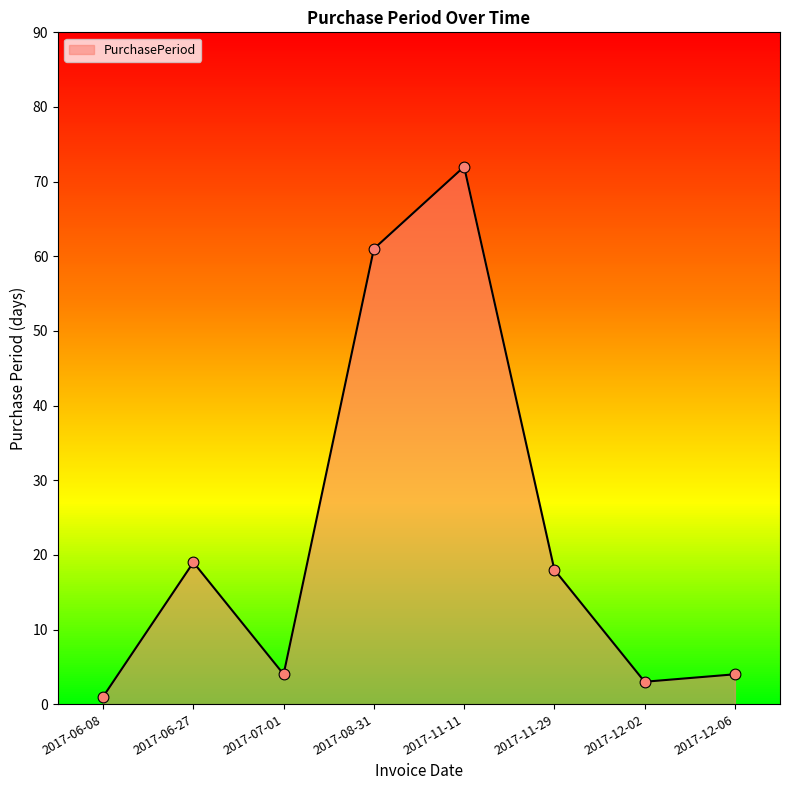

Approximately how many times larger is the value at 2017-11-11 compared to 2017-08-31?

1.2